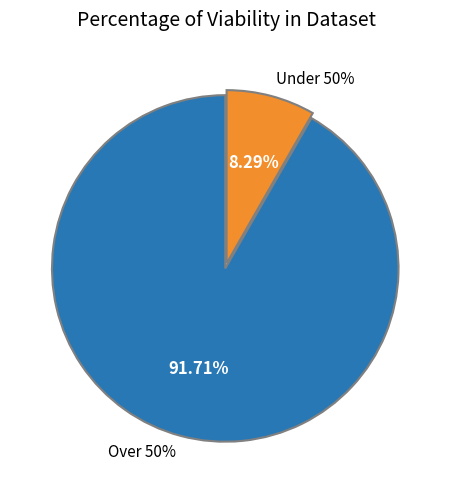

Is it true that Saregama India Limited is 11% of the pie?

False